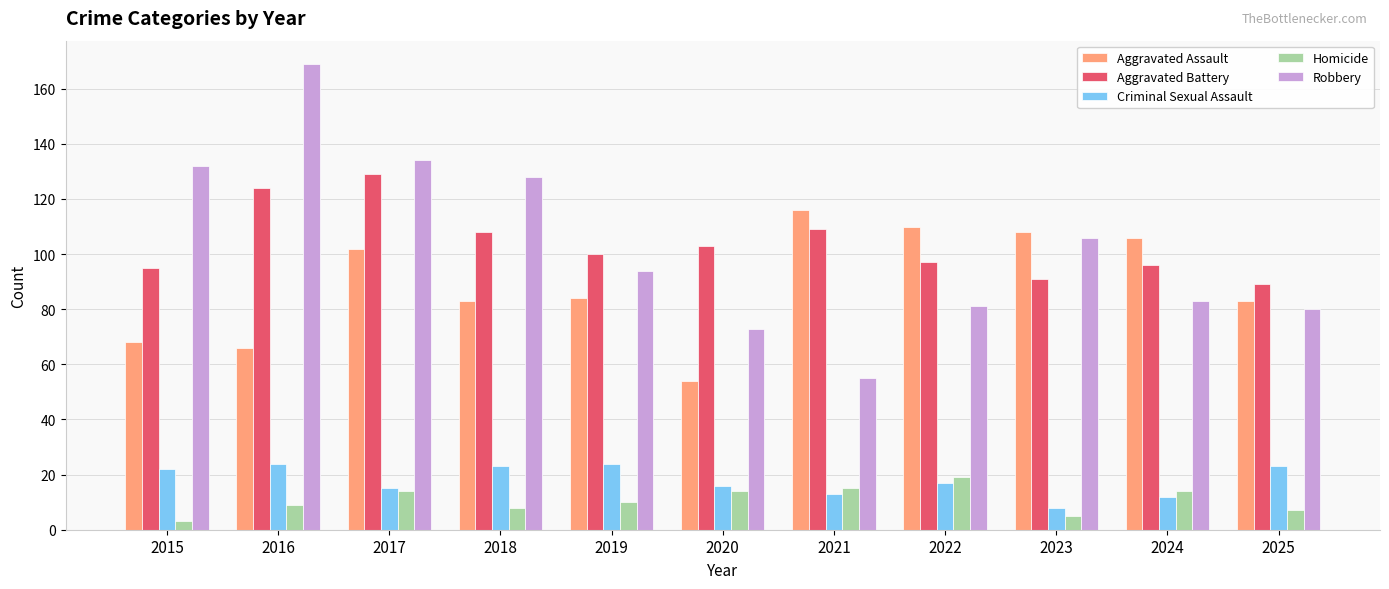

Reading right to left, list all the values displayed in this chart.

Aggravated Assault: 2025=83	2024=106	2023=108	2022=110	2021=116	2020=54	2019=84	2018=83	2017=102	2016=66	2015=68
Aggravated Battery: 2025=89	2024=96	2023=91	2022=97	2021=109	2020=103	2019=100	2018=108	2017=129	2016=124	2015=95
Criminal Sexual Assault: 2025=23	2024=12	2023=8	2022=17	2021=13	2020=16	2019=24	2018=23	2017=15	2016=24	2015=22
Homicide: 2025=7	2024=14	2023=5	2022=19	2021=15	2020=14	2019=10	2018=8	2017=14	2016=9	2015=3
Robbery: 2025=80	2024=83	2023=106	2022=81	2021=55	2020=73	2019=94	2018=128	2017=134	2016=169	2015=132